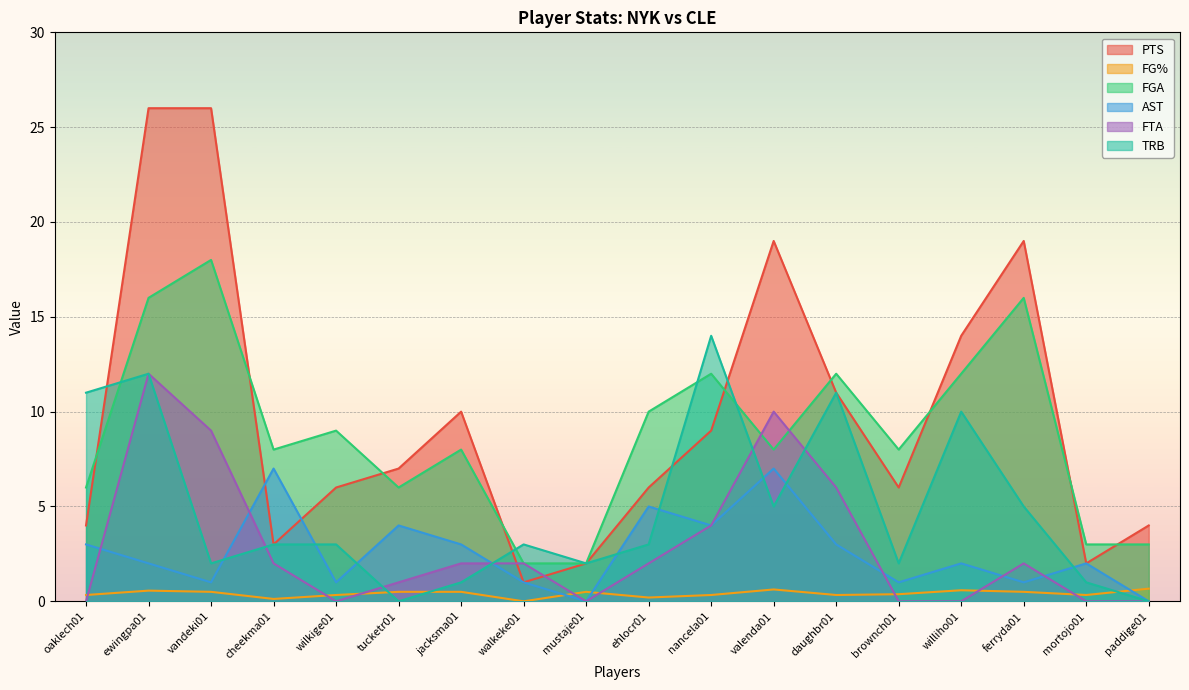

What position from the right is ehlocr01?

9